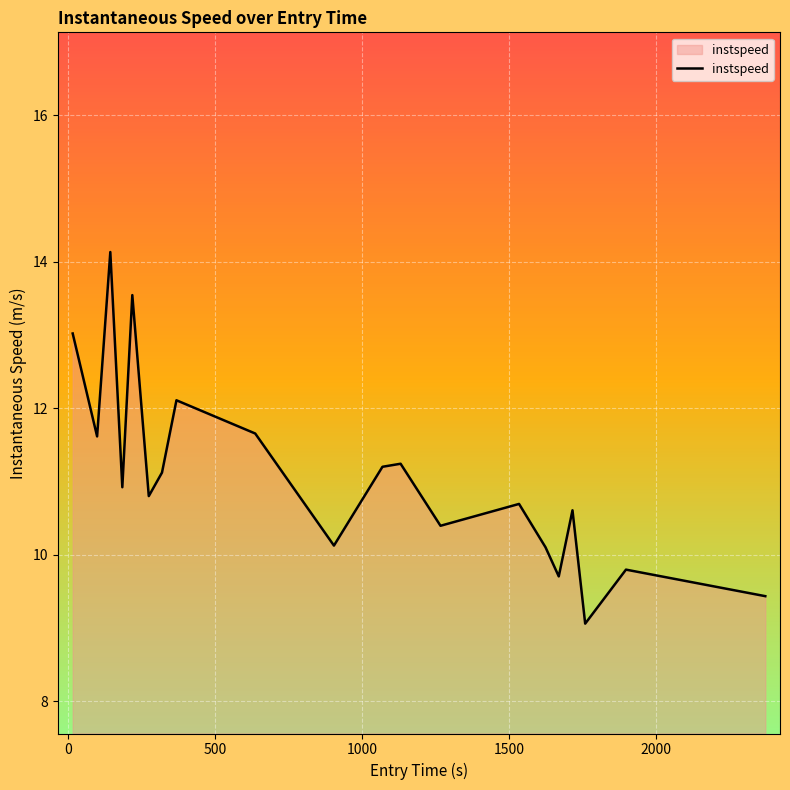

What is the difference between the maximum and minimum values?

5.1